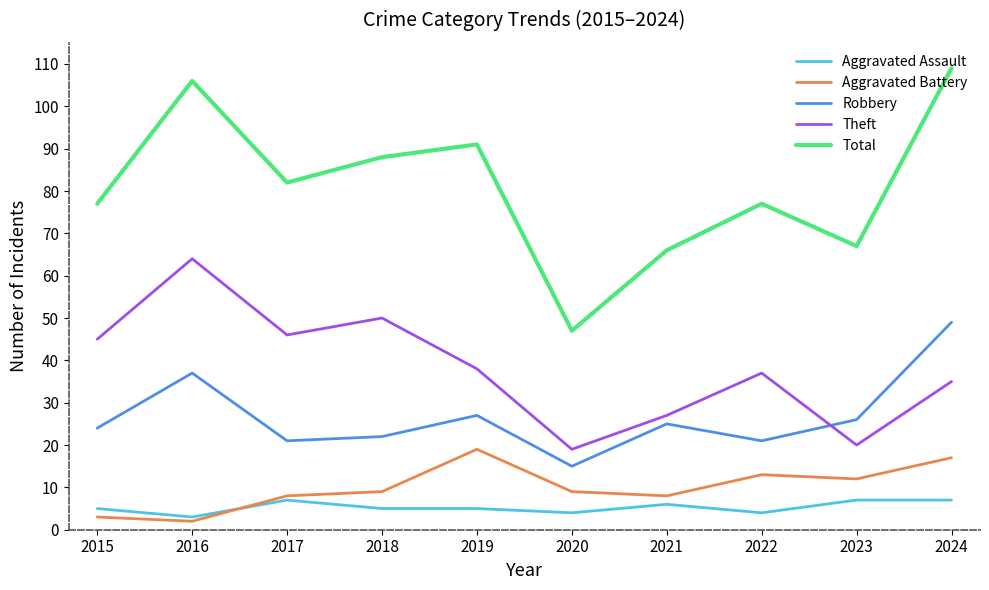

Which series changed the most between 2015 and 2023?

Theft